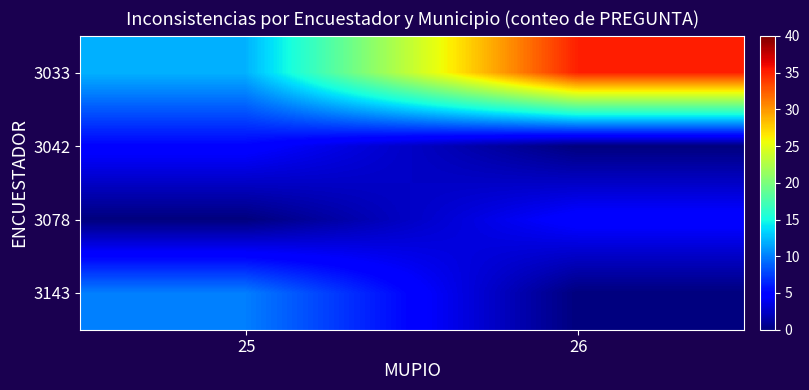

Rank the series by their maximum value, from highest to lowest.

3033, 3143, 3042, 3078